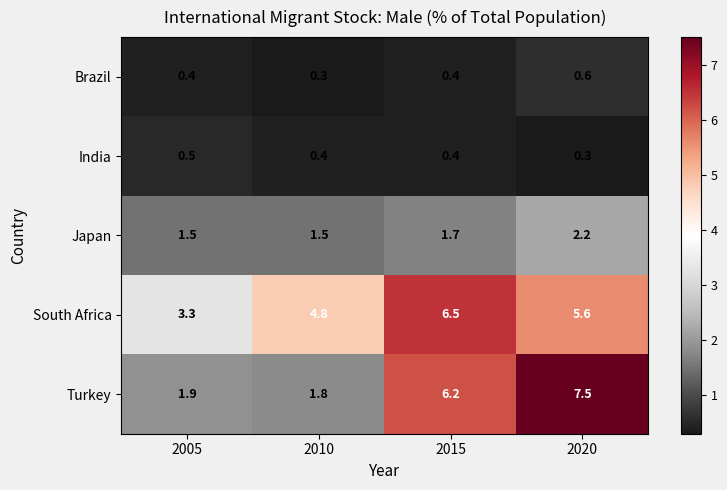

Which series has the largest range (max minus min)?

Turkey